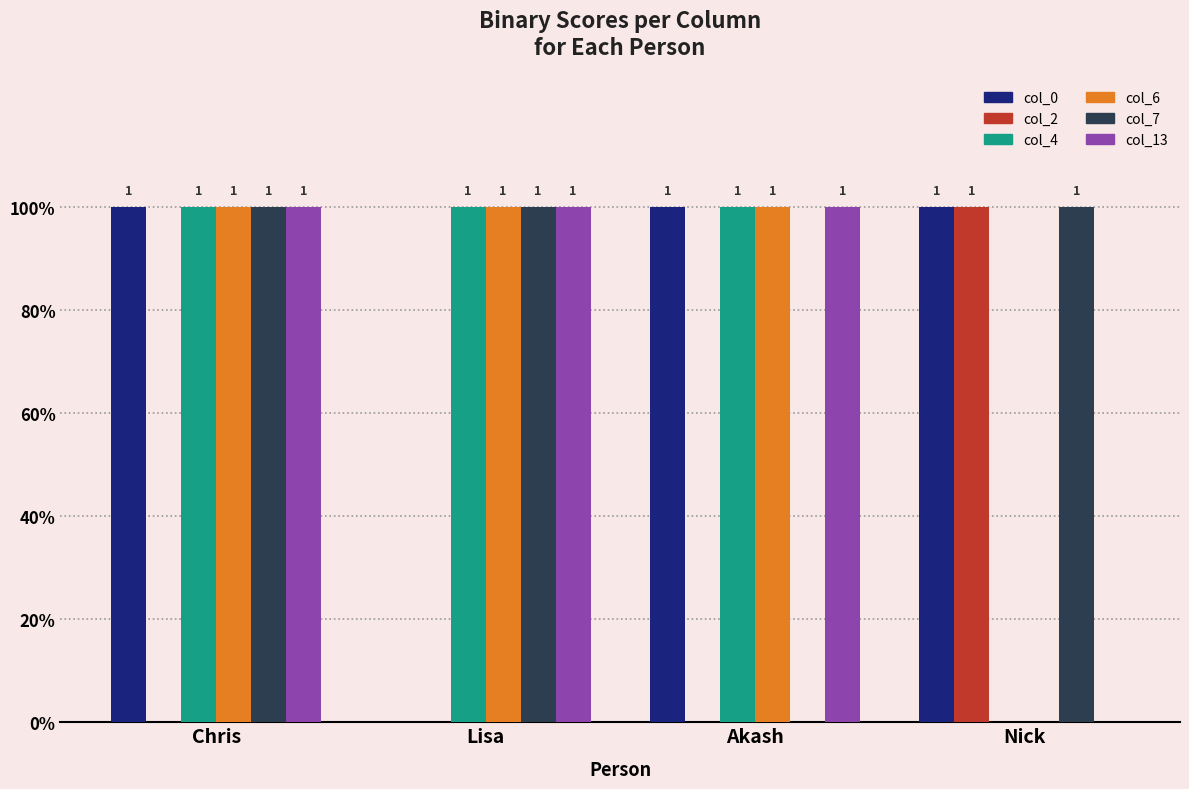

At which category is the sum across all series the highest?

Chris